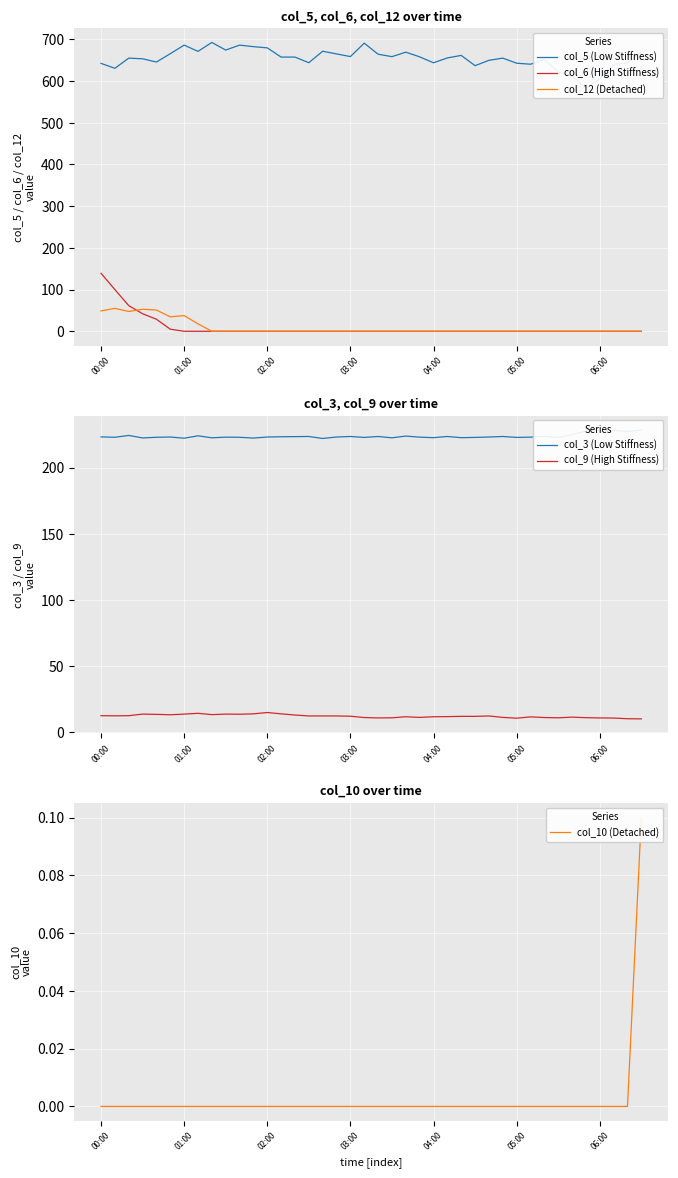

Rank the series by their maximum value, from highest to lowest.

col_5 (Low Stiffness), col_3 (Low Stiffness), col_6 (High Stiffness), col_12 (Detached), col_9 (High Stiffness), col_10 (Detached)